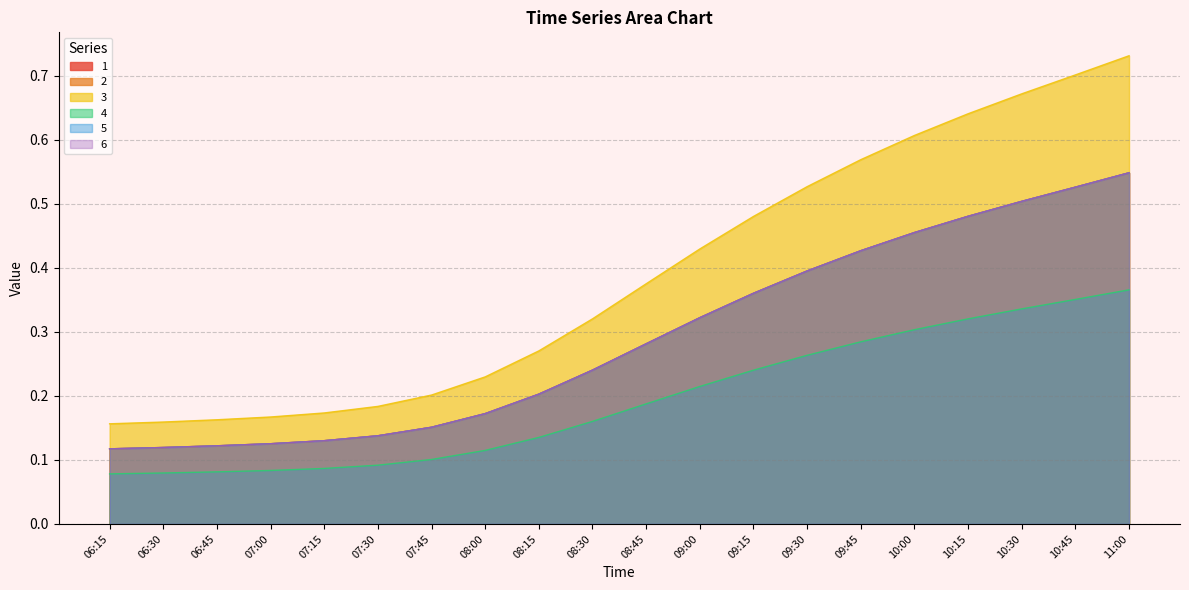

Reading right to left, transcribe all the data shown in this chart.

1: 11:00=0.5	10:45=0.5	10:30=0.5	10:15=0.5	10:00=0.5	09:45=0.4	09:30=0.4	09:15=0.4	09:00=0.3	08:45=0.3	08:30=0.2	08:15=0.2	08:00=0.2	07:45=0.2	07:30=0.1	07:15=0.1	07:00=0.1	06:45=0.1	06:30=0.1	06:15=0.1
2: 11:00=0.5	10:45=0.5	10:30=0.5	10:15=0.5	10:00=0.5	09:45=0.4	09:30=0.4	09:15=0.4	09:00=0.3	08:45=0.3	08:30=0.2	08:15=0.2	08:00=0.2	07:45=0.2	07:30=0.1	07:15=0.1	07:00=0.1	06:45=0.1	06:30=0.1	06:15=0.1
3: 11:00=0.7	10:45=0.7	10:30=0.7	10:15=0.6	10:00=0.6	09:45=0.6	09:30=0.5	09:15=0.5	09:00=0.4	08:45=0.4	08:30=0.3	08:15=0.3	08:00=0.2	07:45=0.2	07:30=0.2	07:15=0.2	07:00=0.2	06:45=0.2	06:30=0.2	06:15=0.2
4: 11:00=0.4	10:45=0.4	10:30=0.3	10:15=0.3	10:00=0.3	09:45=0.3	09:30=0.3	09:15=0.2	09:00=0.2	08:45=0.2	08:30=0.2	08:15=0.1	08:00=0.1	07:45=0.1	07:30=0.1	07:15=0.1	07:00=0.1	06:45=0.1	06:30=0.1	06:15=0.1
5: 11:00=0.5	10:45=0.5	10:30=0.5	10:15=0.5	10:00=0.5	09:45=0.4	09:30=0.4	09:15=0.4	09:00=0.3	08:45=0.3	08:30=0.2	08:15=0.2	08:00=0.2	07:45=0.2	07:30=0.1	07:15=0.1	07:00=0.1	06:45=0.1	06:30=0.1	06:15=0.1
6: 11:00=0.5	10:45=0.5	10:30=0.5	10:15=0.5	10:00=0.5	09:45=0.4	09:30=0.4	09:15=0.4	09:00=0.3	08:45=0.3	08:30=0.2	08:15=0.2	08:00=0.2	07:45=0.2	07:30=0.1	07:15=0.1	07:00=0.1	06:45=0.1	06:30=0.1	06:15=0.1